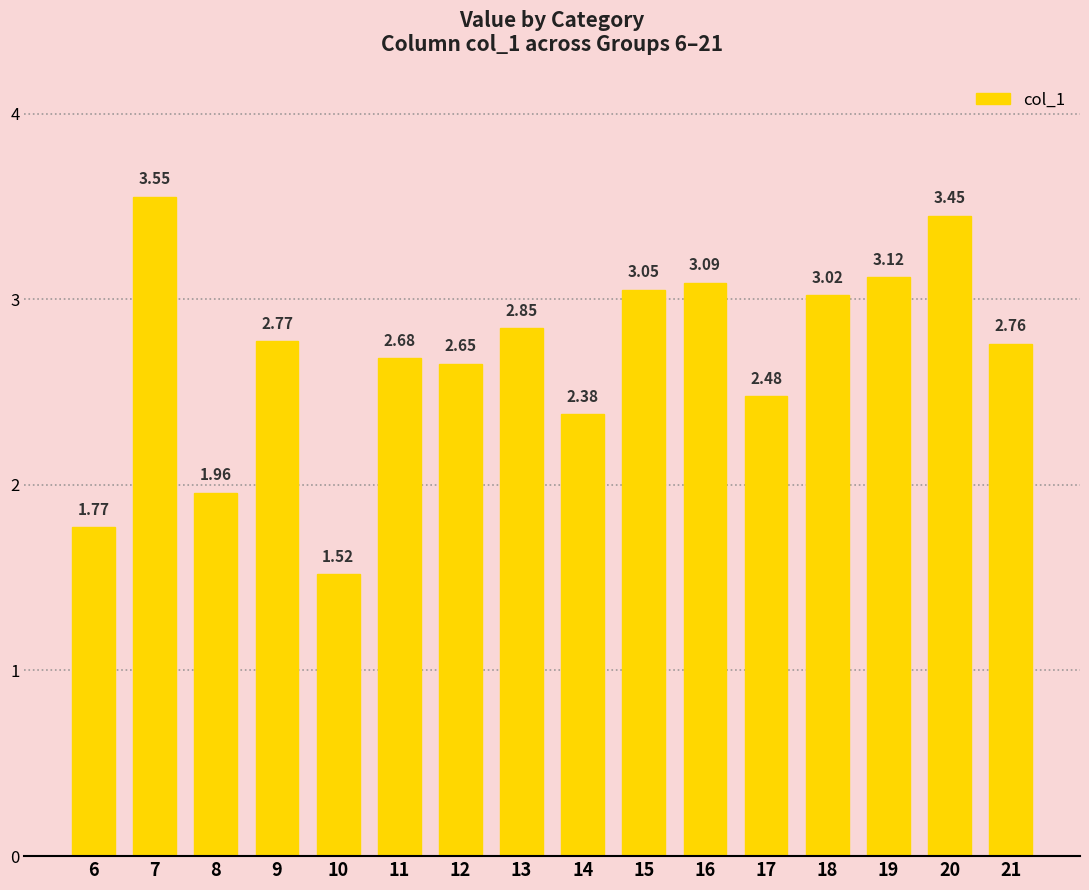

List the labels in order of value, smallest first.

10, 6, 8, 14, 17, 12, 11, 21, 9, 13, 18, 15, 16, 19, 20, 7